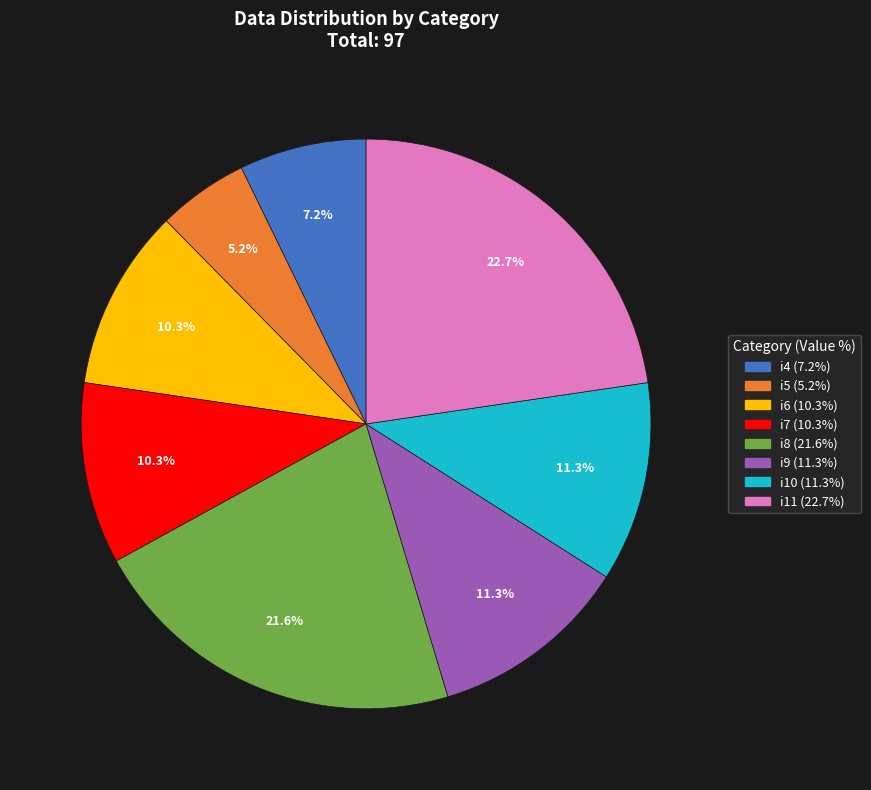

What percentage is NOT represented by i5?

94.8%